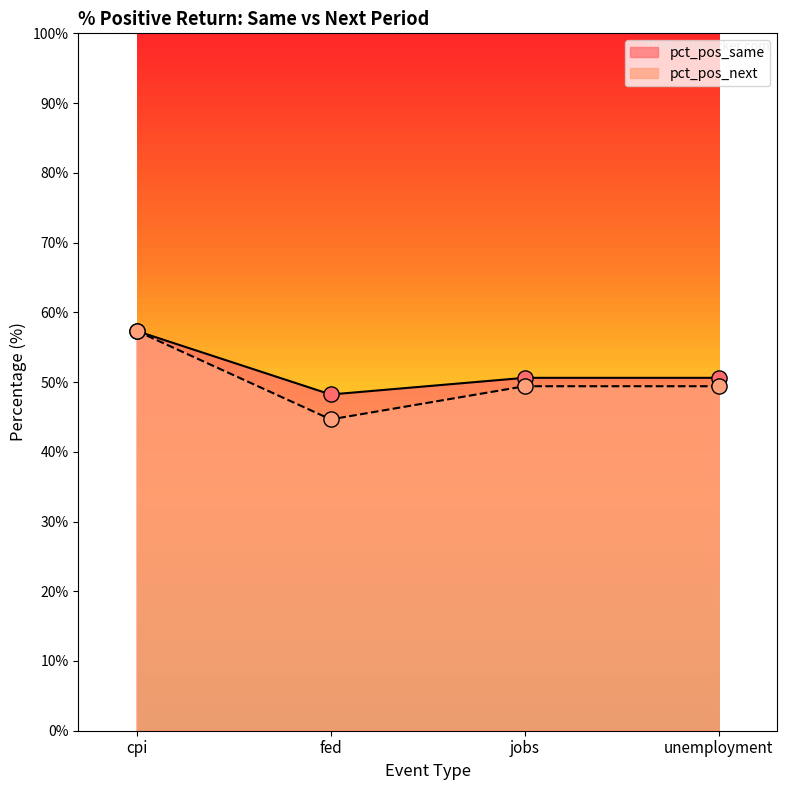

Which series contains the highest Y value?

pct_pos_same